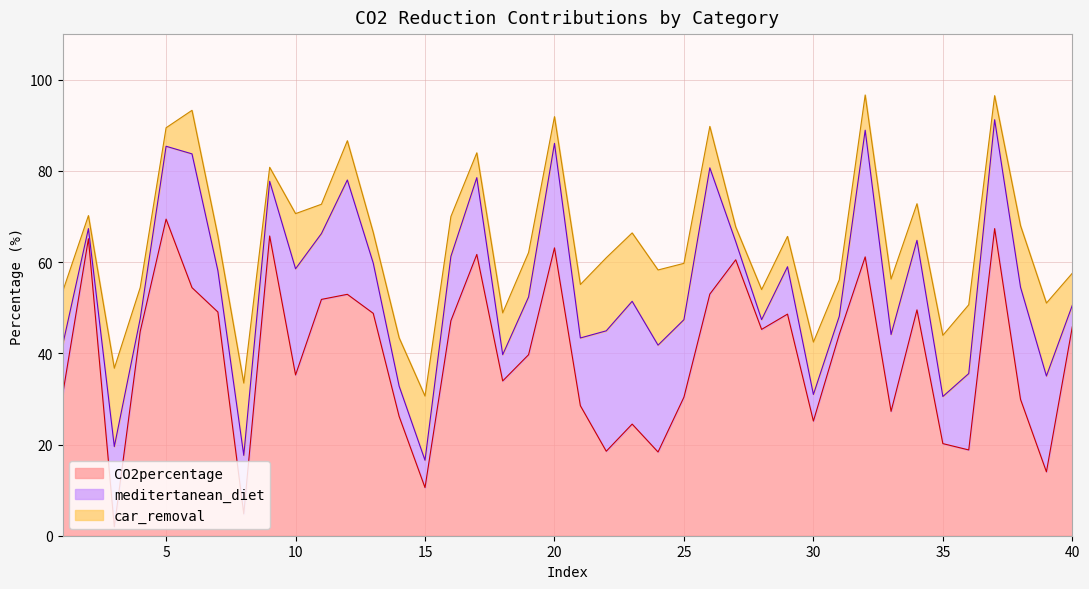

Does the chart have visible grid lines?

Yes